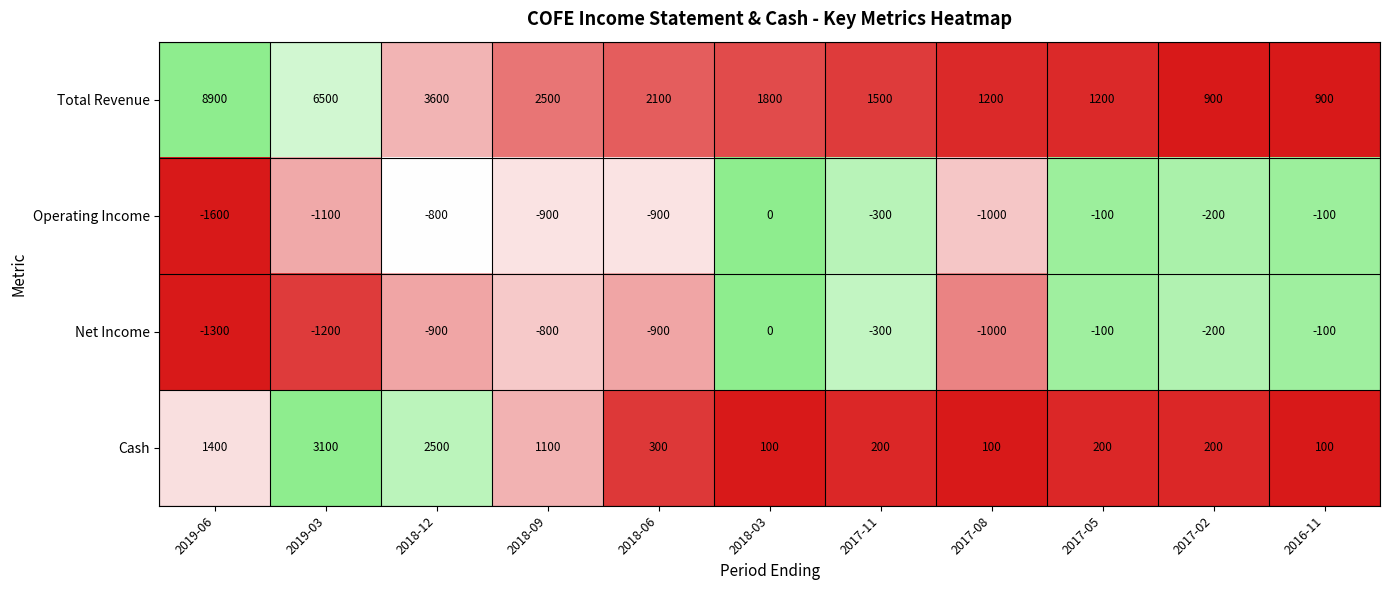

What is the spread (max minus min) of values at 2018-12?

4500